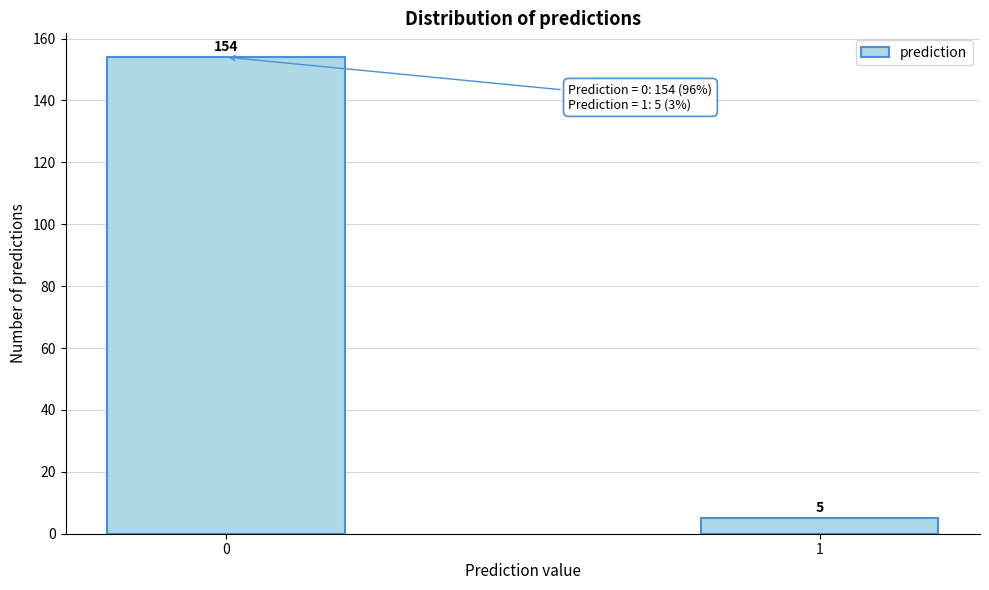

Reading left to right, transcribe all the data shown in this chart.

0=154	1=5